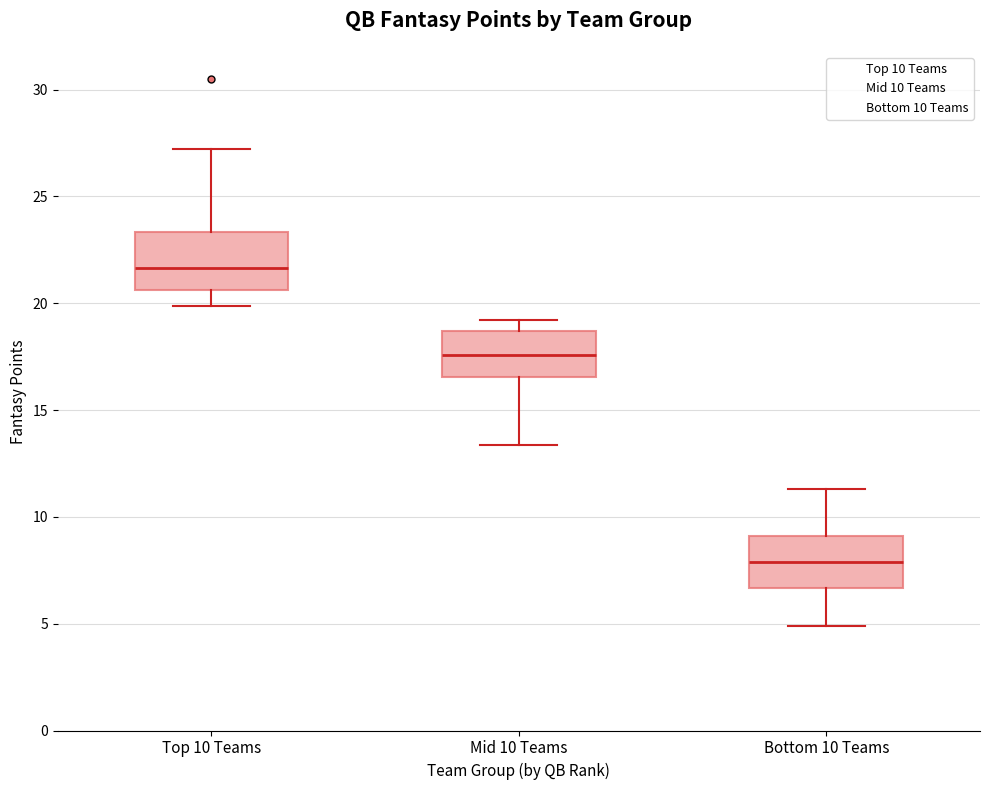

Where does the upper whisker of the box for Bottom 10 Teams end on the y-axis? The values are not printed on the chart, so give them approximately, as read against the axis.

11.5